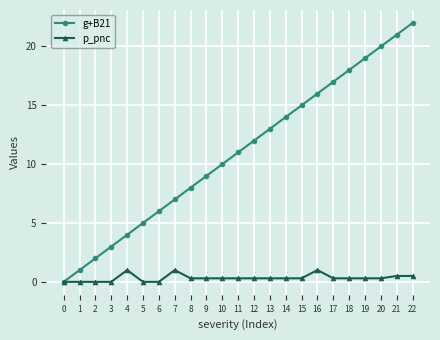

How many categories are shown in the chart?

23